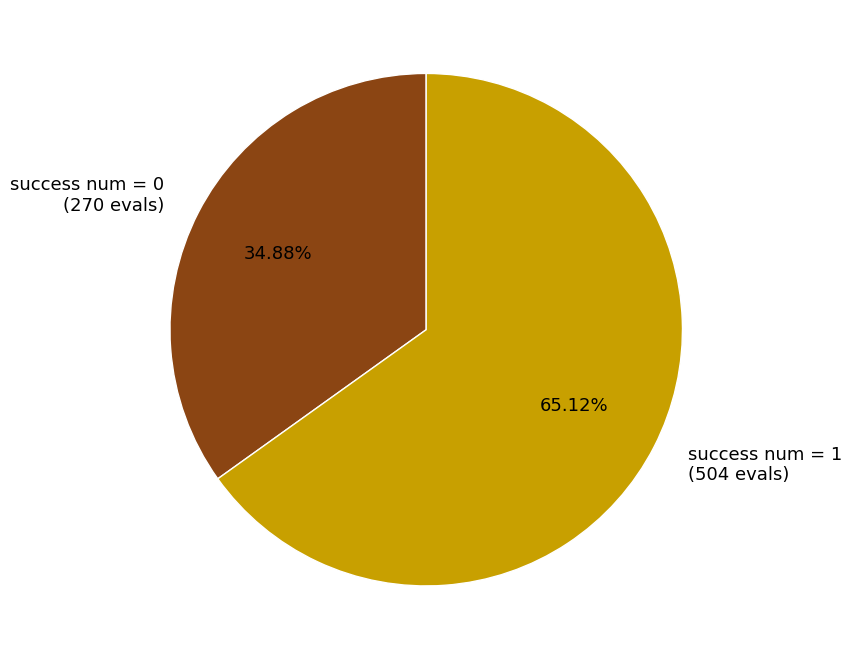

Approximately how many times larger is the value at success num = 1 (504 evals) compared to success num = 0 (270 evals)?

1.9